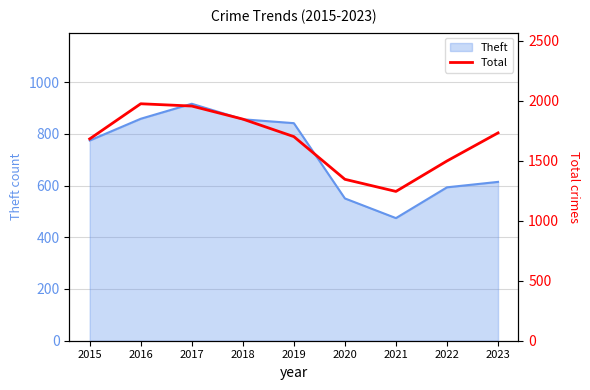

List the labels in order of value, largest first.

2016, 2017, 2018, 2023, 2019, 2015, 2022, 2020, 2021